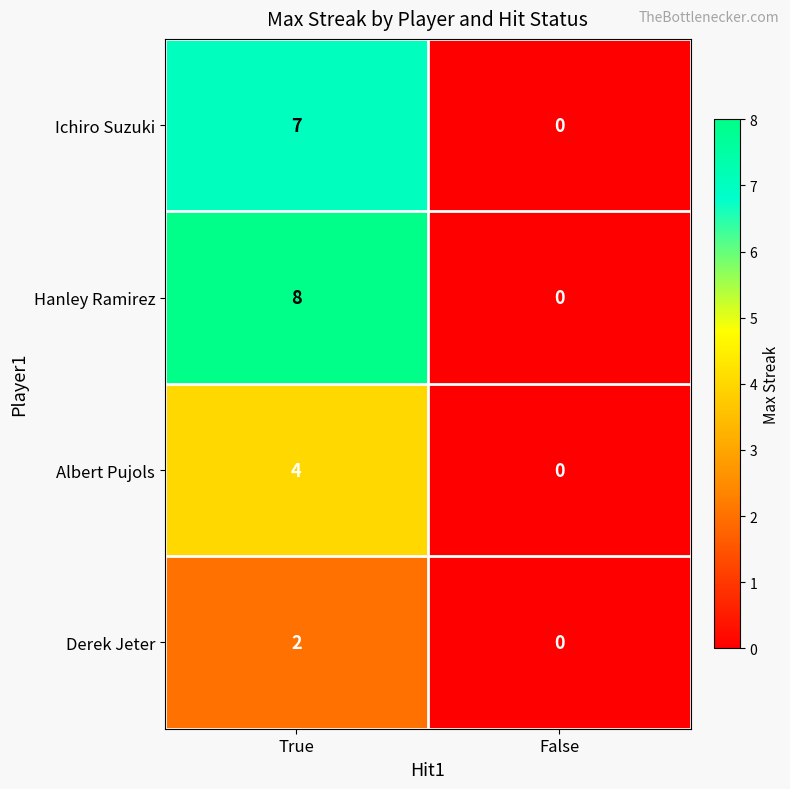

What is the difference between the maximum and minimum values in the Ichiro Suzuki series?

7